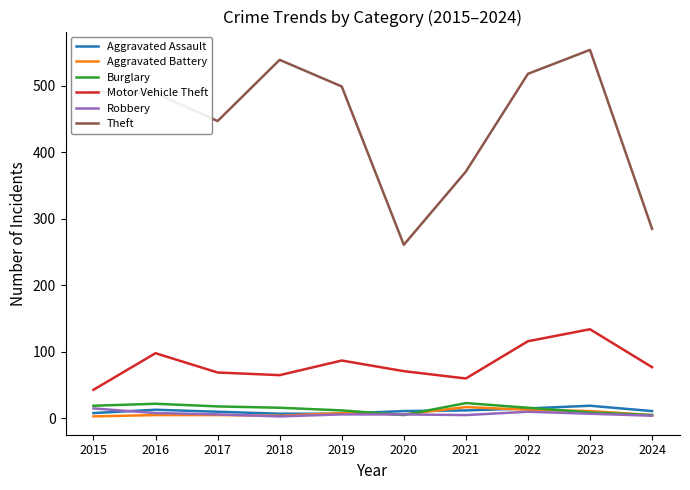

Between 2015 and 2021, which series saw the biggest shift?

Theft